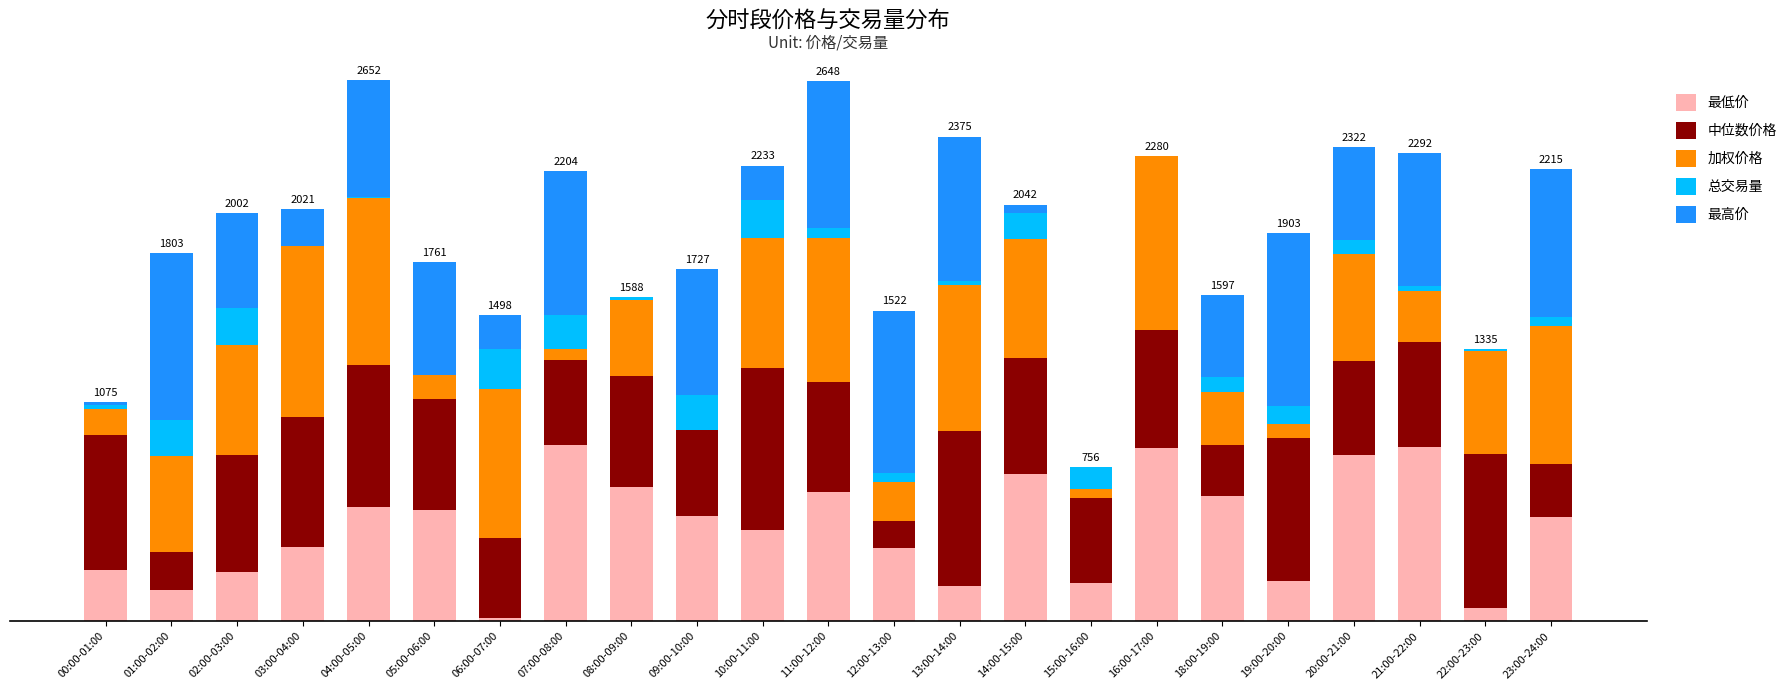

What are all the series names shown in the legend?

最低价, 中位数价格, 加权价格, 总交易量, 最高价